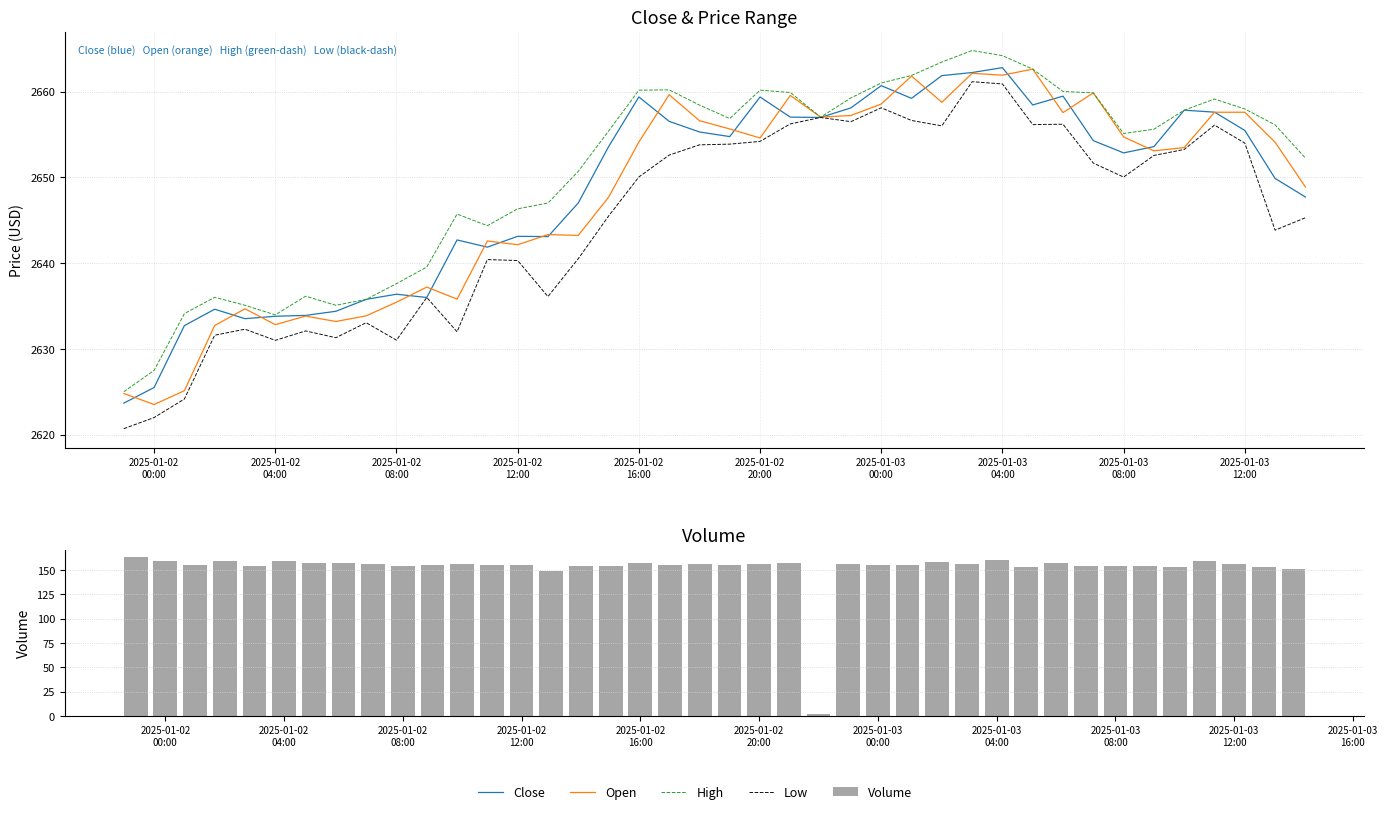

List the series in order of their peak value, highest first.

High, Close, Open, Low, Volume